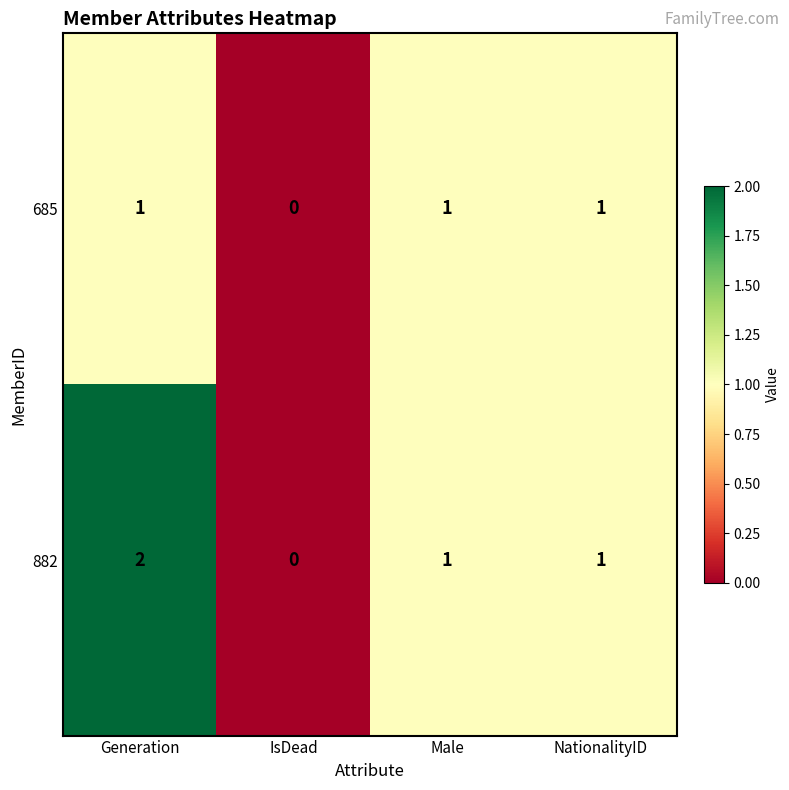

How many distinct data groups are displayed?

2